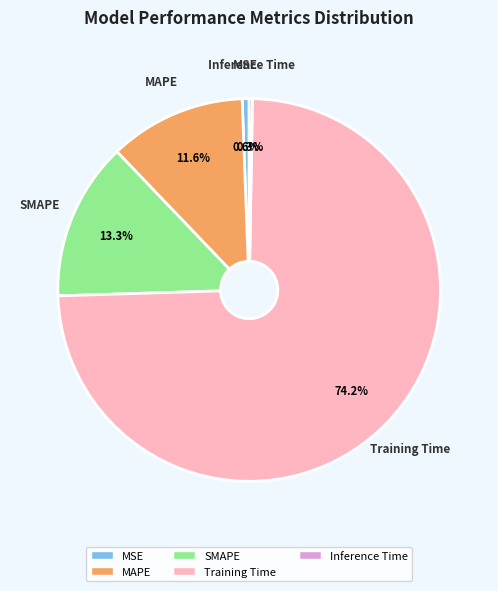

Does Training Time account for over 50% of the chart?

Yes